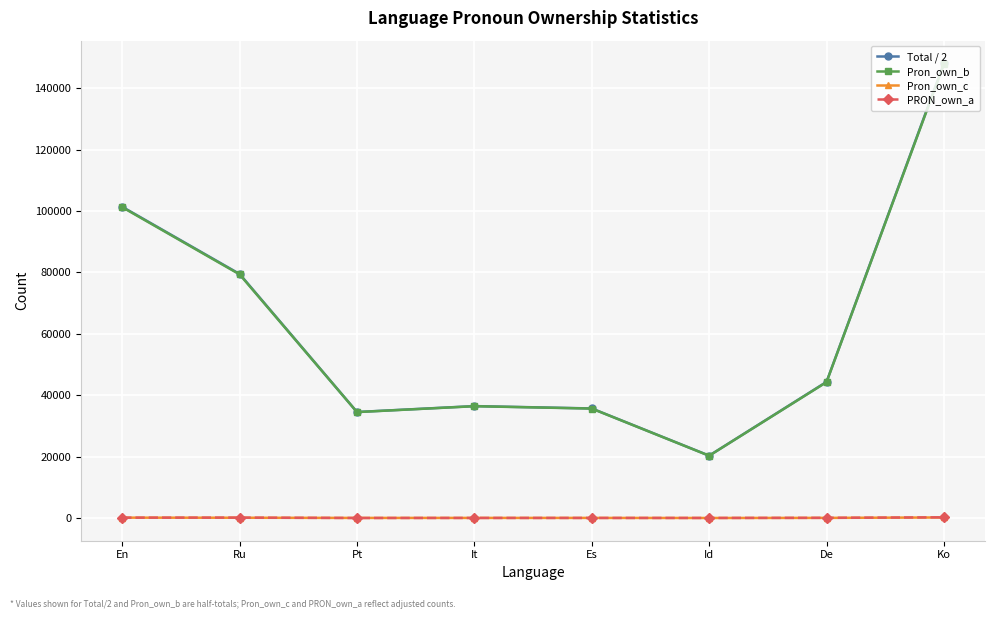

Which series has the largest range (max minus min)?

Total / 2